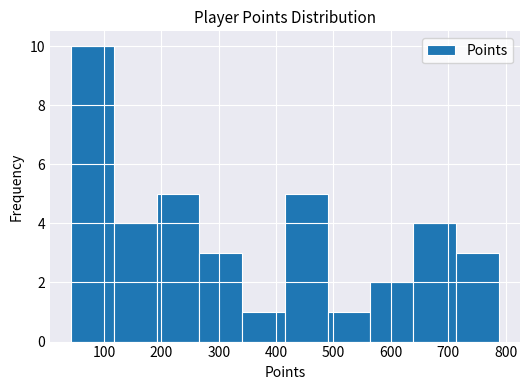

Reading left to right, list every bar in this chart as the range it spans on the x-axis followed by its height. Neither the bar edges nor the heights are printed on the chart, so give them approximately, as read against the axes.

40 to 120: 10
120 to 190: 4
190 to 270: 5
270 to 340: 3
340 to 420: 1
420 to 490: 5
490 to 560: 1
560 to 640: 2
640 to 710: 4
710 to 790: 3